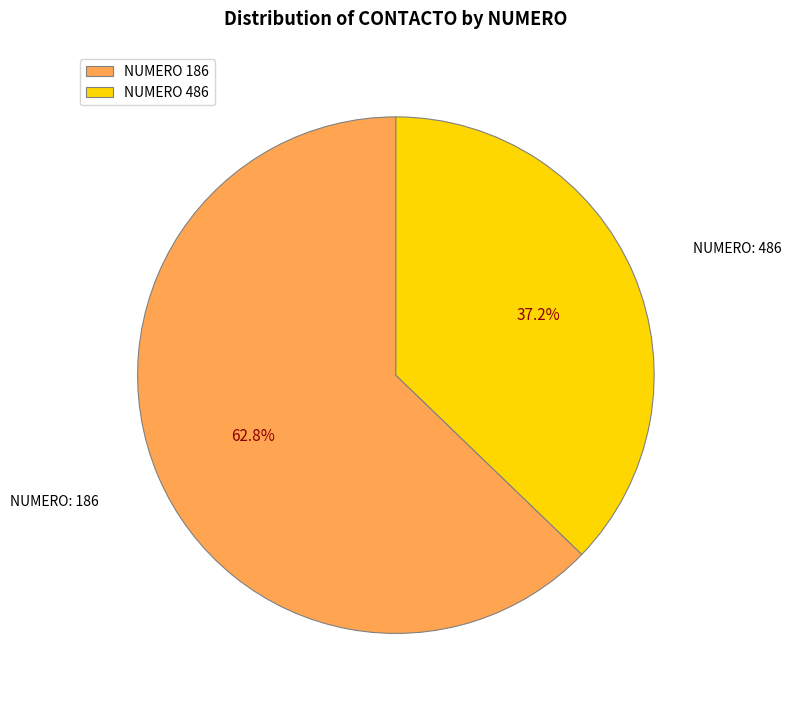

What is the total percentage of NUMERO 186 and NUMERO 486?

100.0%